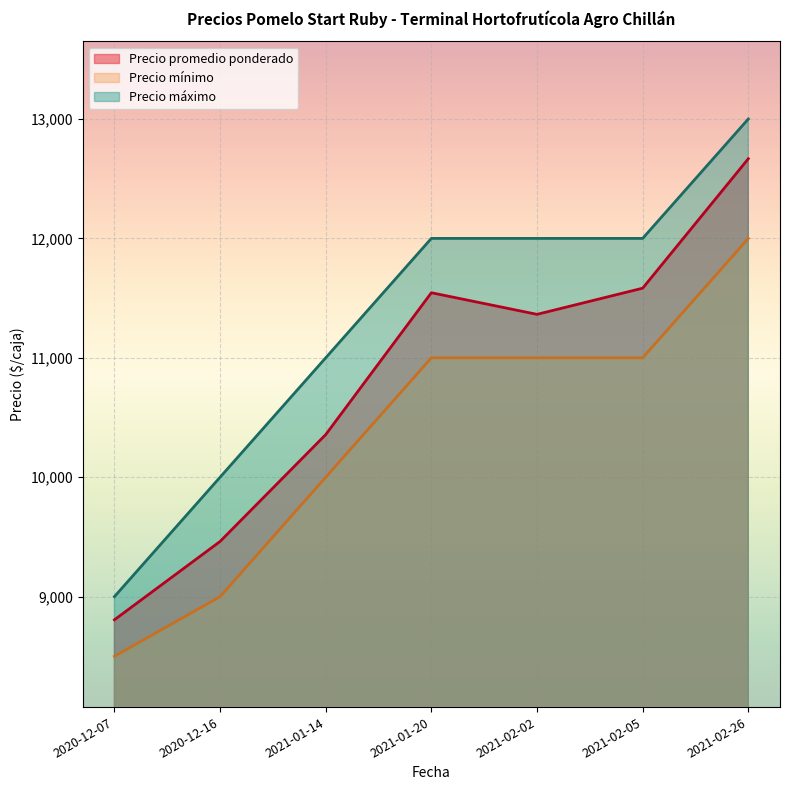

What is the lowest value of the Precio máximo series?

9000